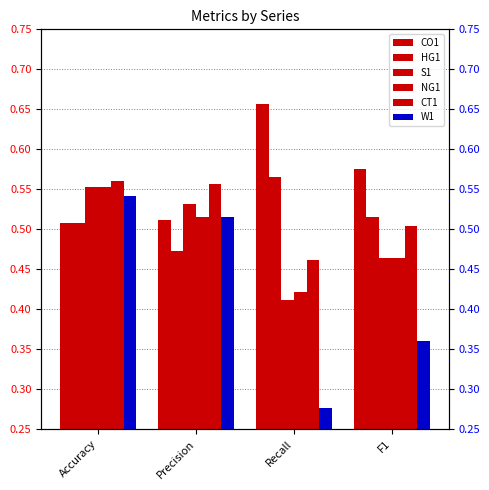

Is the value of NG1 at Precision greater than the value of S1 at Precision?

No